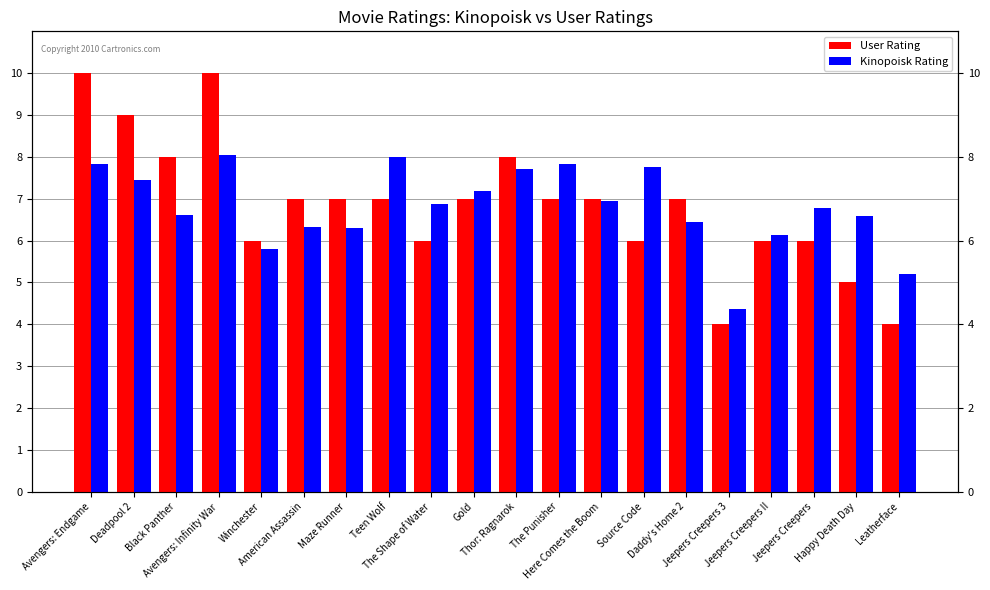

What is the value of the User Rating bar at the 10th from the left?

7.0